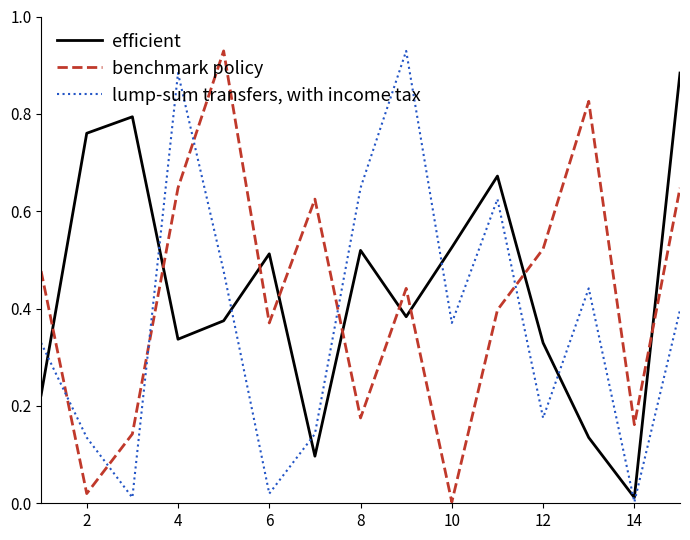

True or false: efficient and benchmark policy cross at least once.

True